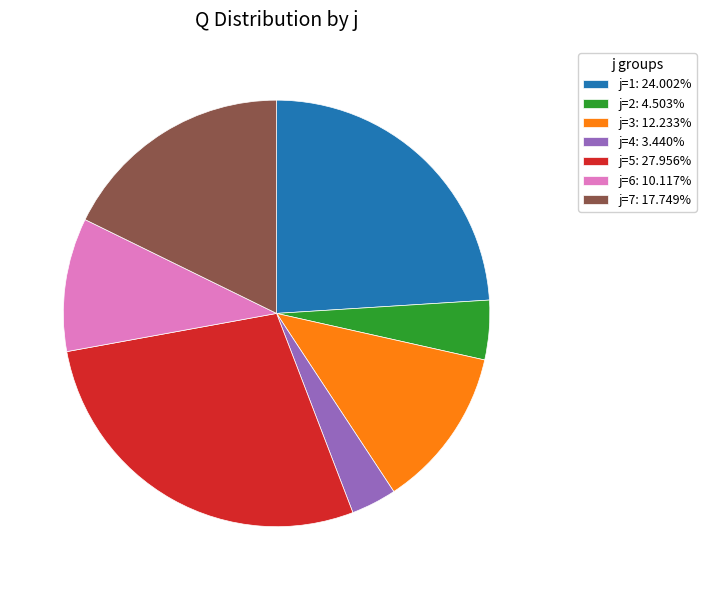

Approximately how many times larger is the value at j=6: 10.117% compared to j=2: 4.503%?

2.2